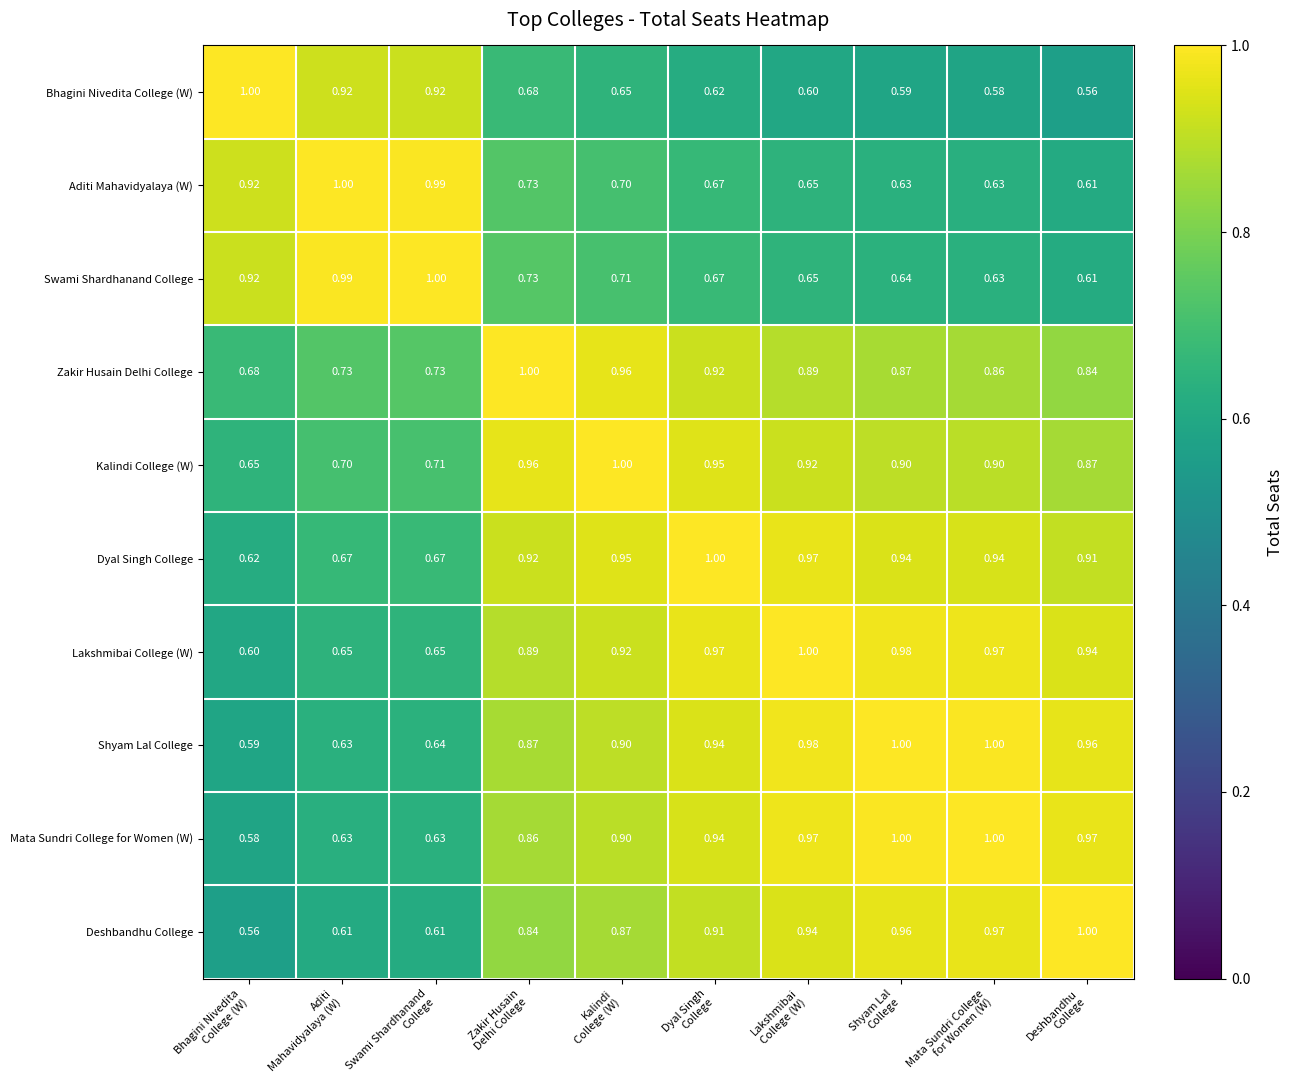

Which series has the largest total across all categories?

Dyal Singh College